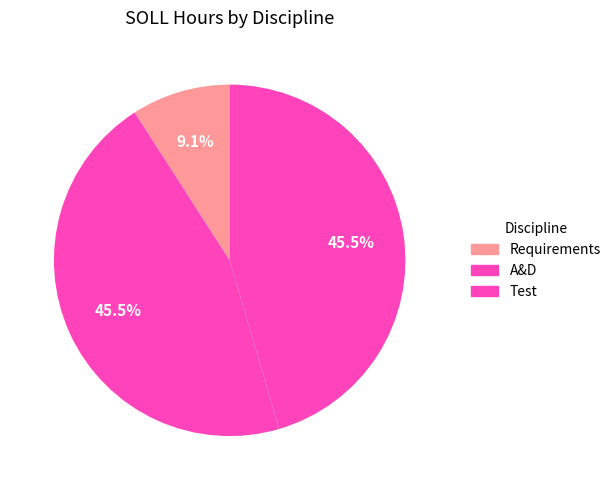

What is the largest slice in the pie chart?

A&D